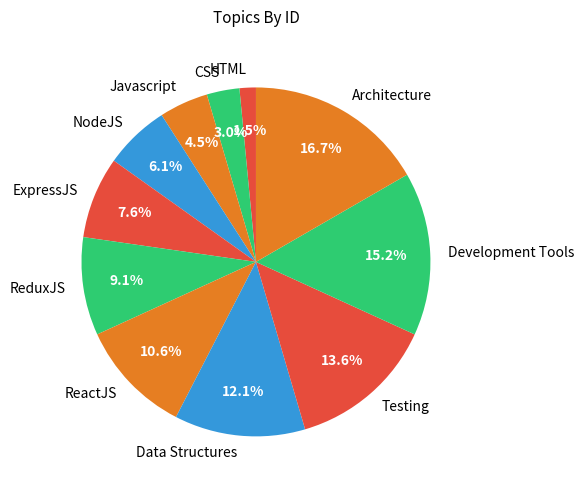

Do Development Tools and Javascript together represent more than half of the pie?

No